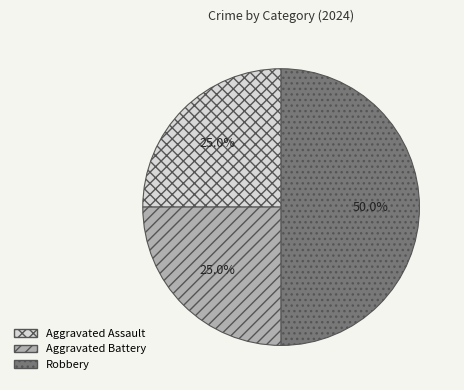

Between Robbery and Aggravated Assault, which is larger?

Robbery